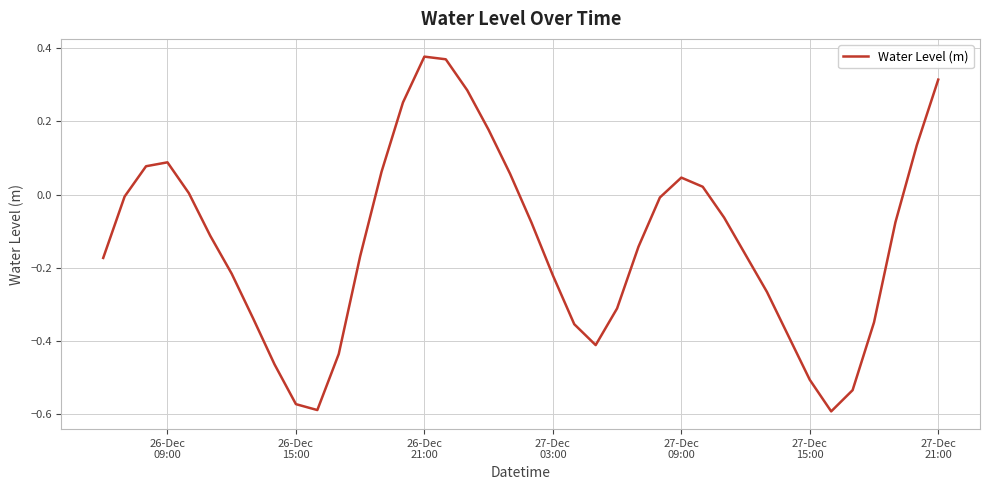

What is the difference between the maximum and minimum values?

1.0